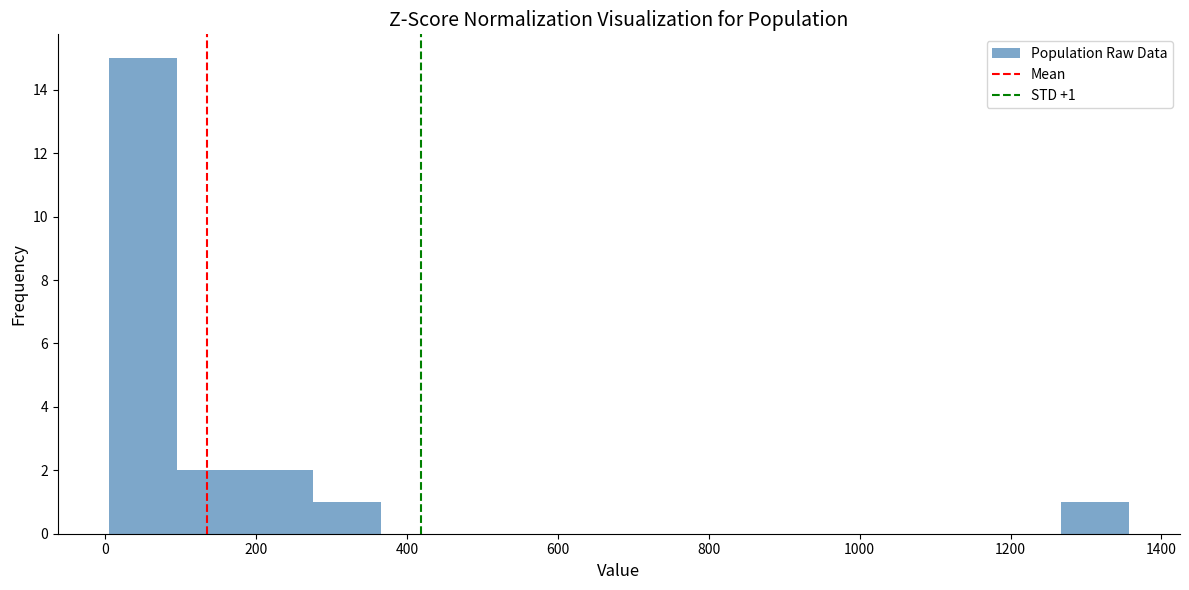

Which range on the x-axis has the tallest bar?

0 to 100